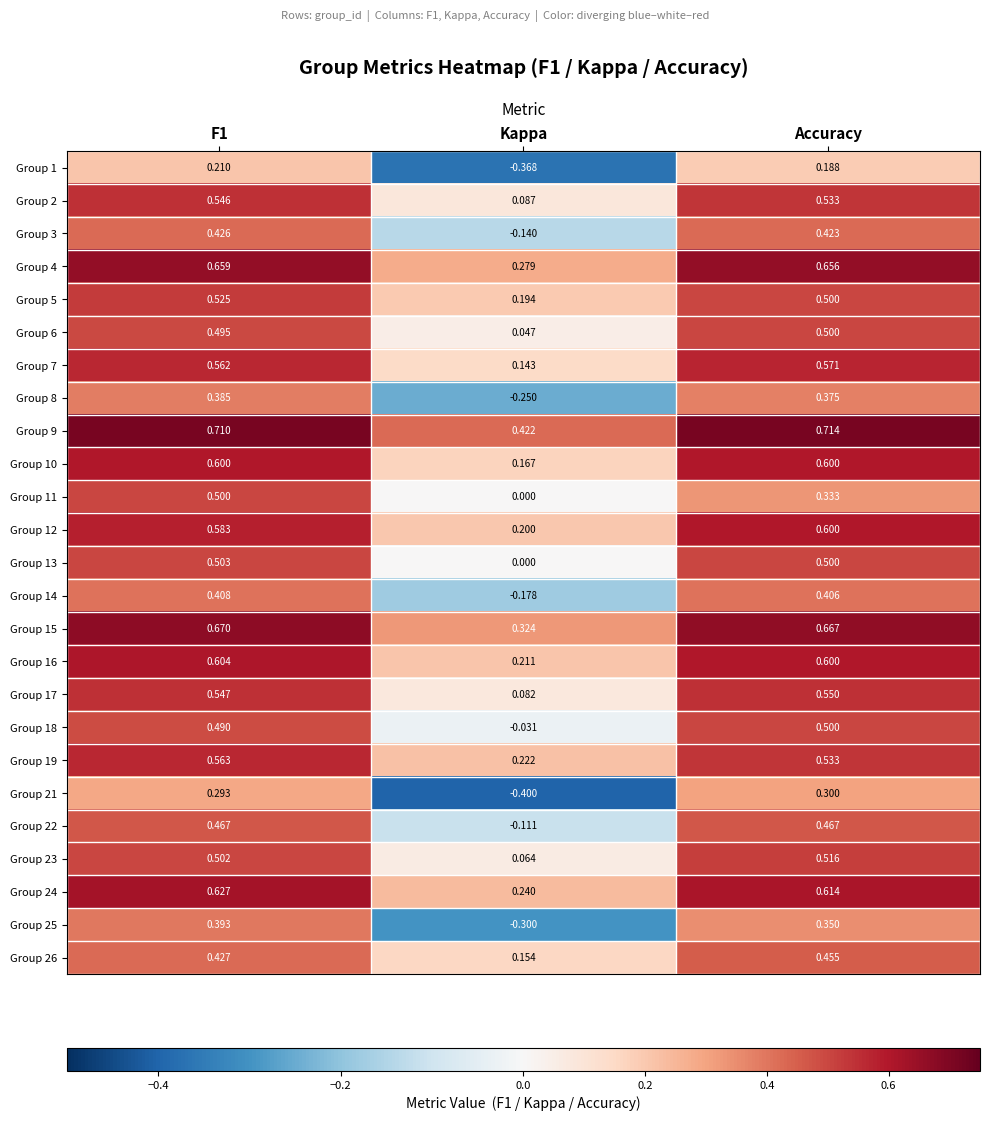

At which category does the chart reach its peak across all series?

Accuracy